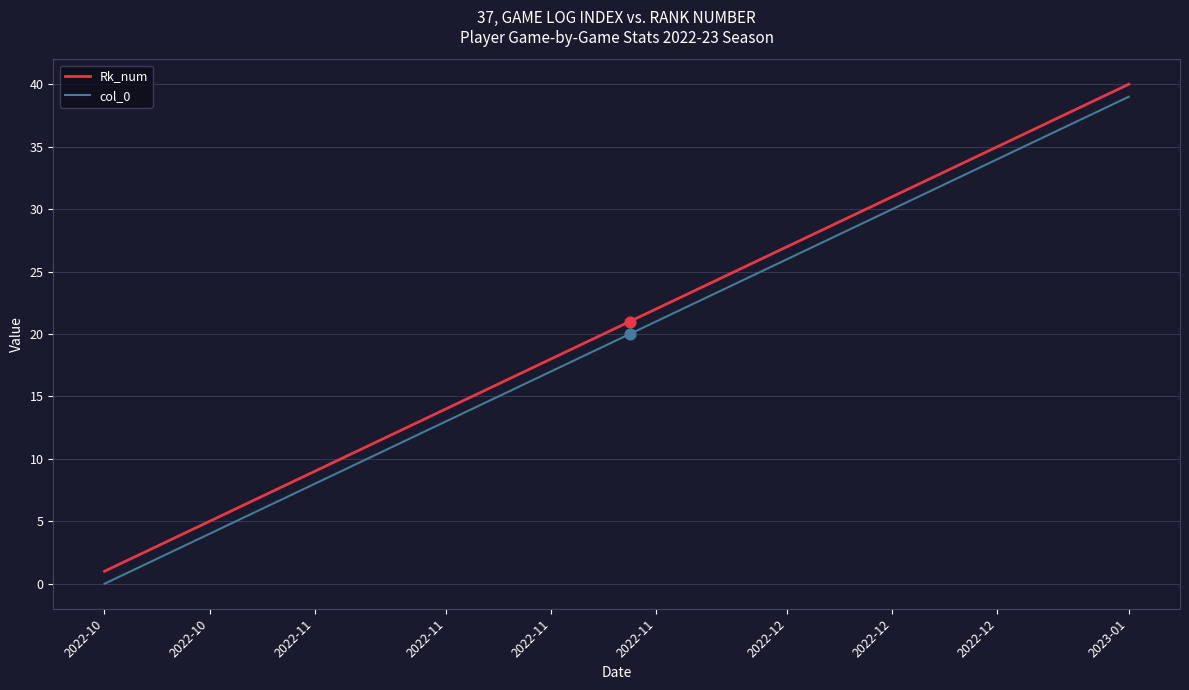

True or false: col_0 and Rk_num cross at least once.

False